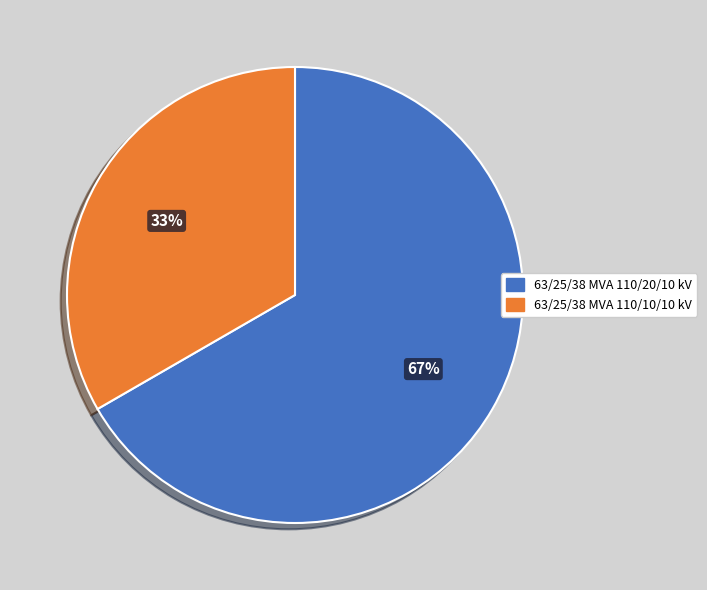

Which category accounts for the majority?

63/25/38 MVA 110/20/10 kV